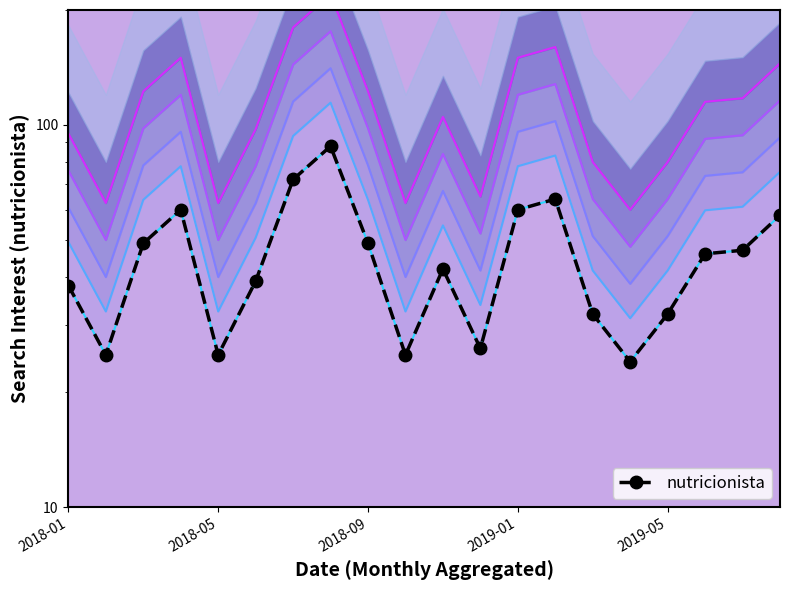

What is the ratio of the value at 15 to the value at 5?

0.6